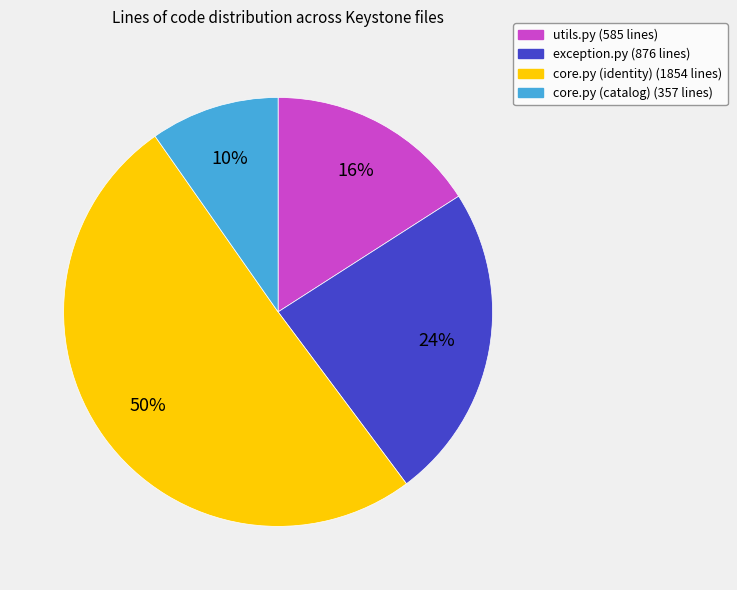

Is it true that core.py (catalog) is 10% of the pie?

True